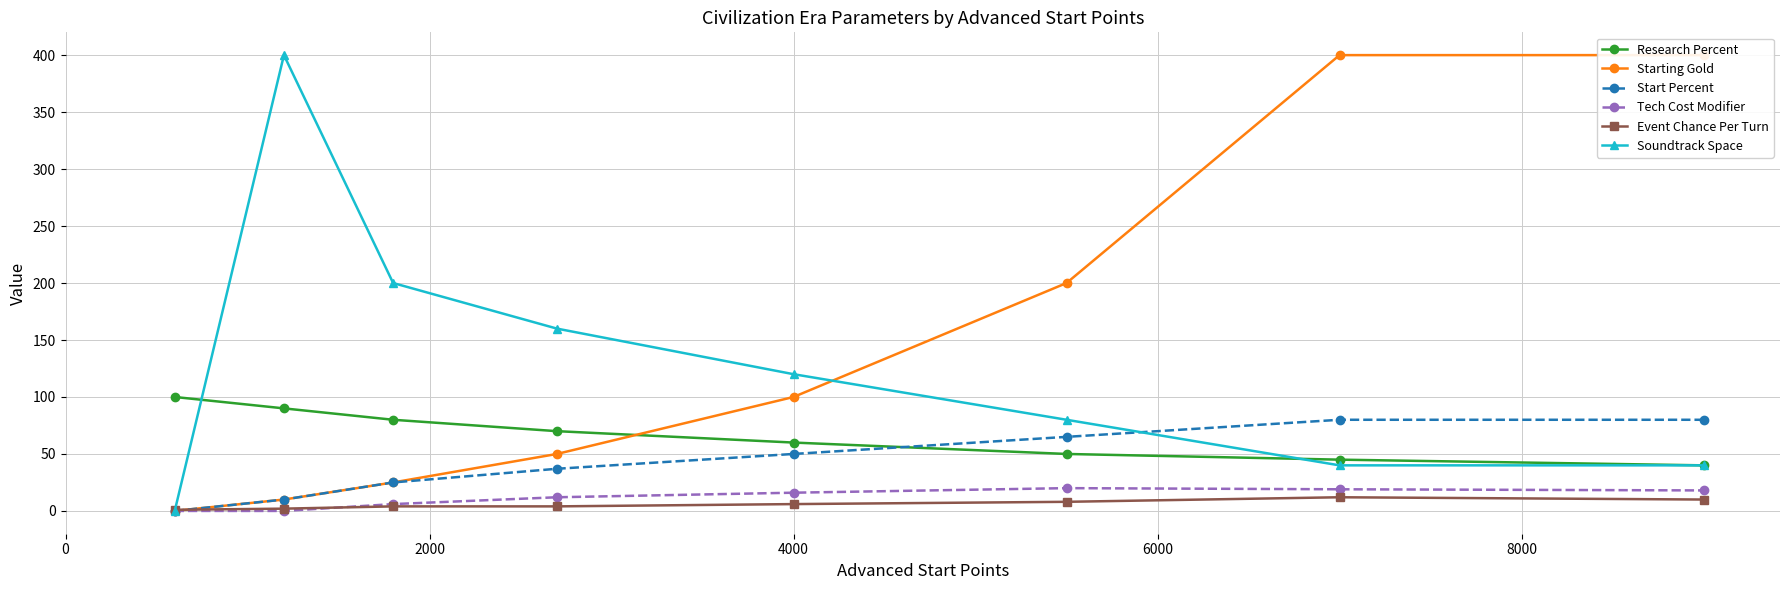

True or false: Research Percent has more than 1 interior local peaks.

False